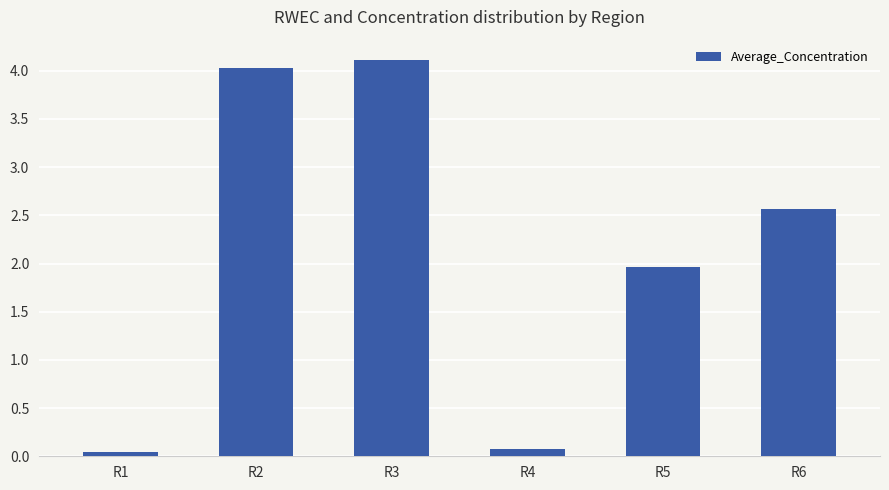

Rank the categories by value from lowest to highest.

R1, R4, R5, R6, R2, R3